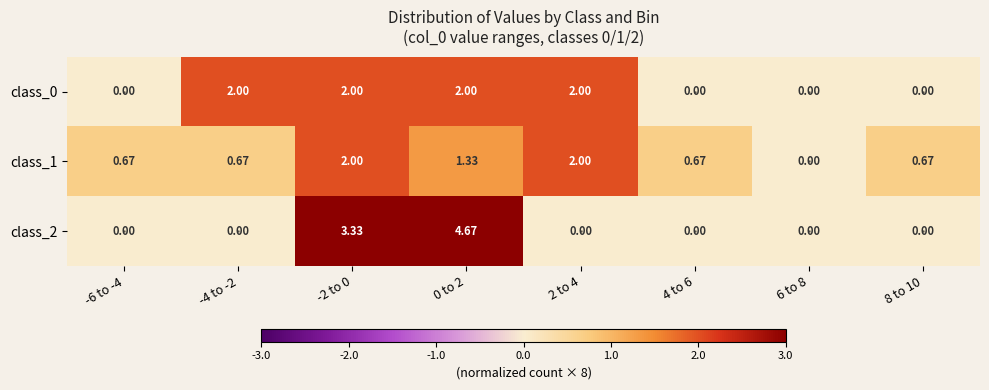

Count the number of categories in the chart.

8